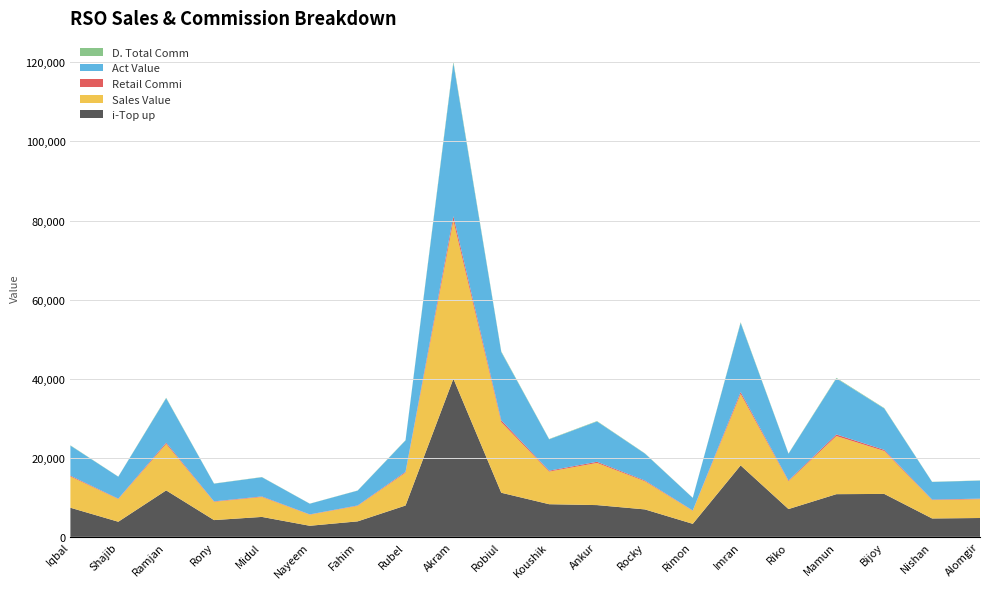

Reading left to right, list all the values displayed in this chart.

i-Top up: 7361.0	3820.0	11746.0	4237.0	5039.0	2799.0	3914.0	7919.0	39994.0	11152.0	8254.0	8029.0	6939.0	3290.0	18070.0	7027.0	10793.0	10854.0	4648.0	4765.0
Sales Value: 7905.0	5730.0	11746.0	4619.0	5039.0	2799.0	3914.0	8301.0	39994.0	17845.0	8254.0	10659.0	7119.0	3290.0	18070.0	7027.0	14693.0	10854.0	4648.0	4765.0
Retail Commi: 207.4	105.0	323.0	116.5	138.6	77.0	107.6	217.8	1099.8	475.0	227.0	293.1	195.8	90.5	496.9	193.2	404.1	298.5	127.8	131.0
Act Value: 7599.6	5550.9	11245.0	4475.5	4860.4	2700.0	3751.4	7940.2	38714.2	17260.0	7927.0	10195.9	6803.2	3179.5	17473.1	6763.8	14179.9	10459.5	4450.2	4564.0
D. Total Comm: 71.6	36.3	111.6	40.3	47.9	26.6	37.2	75.2	379.9	164.1	78.4	101.3	67.6	31.3	171.7	66.8	139.6	103.1	44.2	45.3